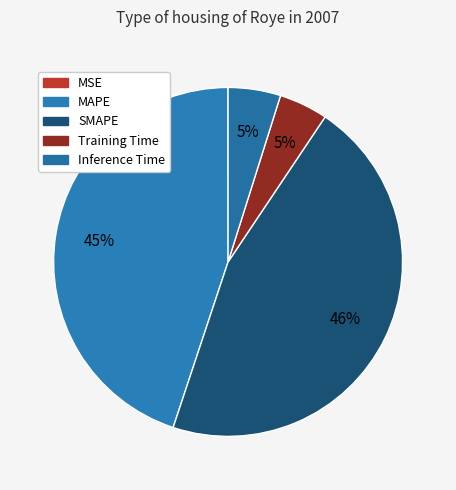

How many segments does this pie chart have?

5